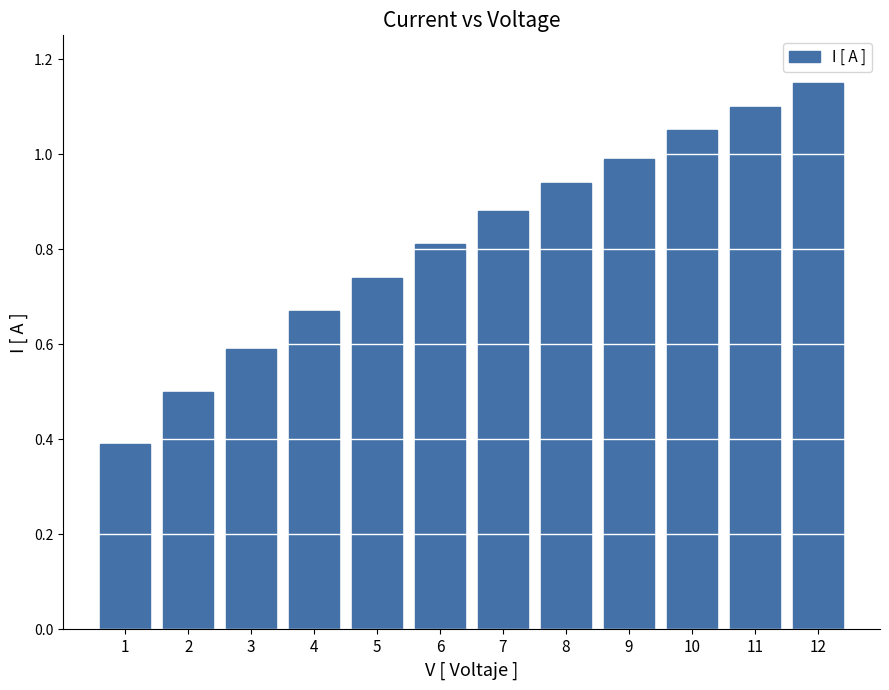

What is the minimum value shown in the chart?

0.4